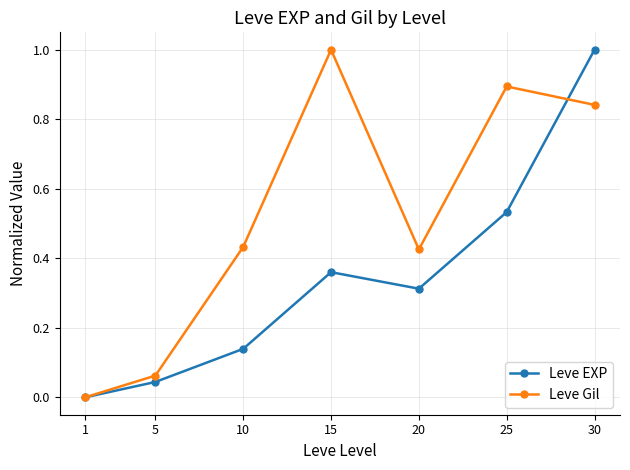

What is the value of the Leve Gil point at the 6th from the left?

0.9